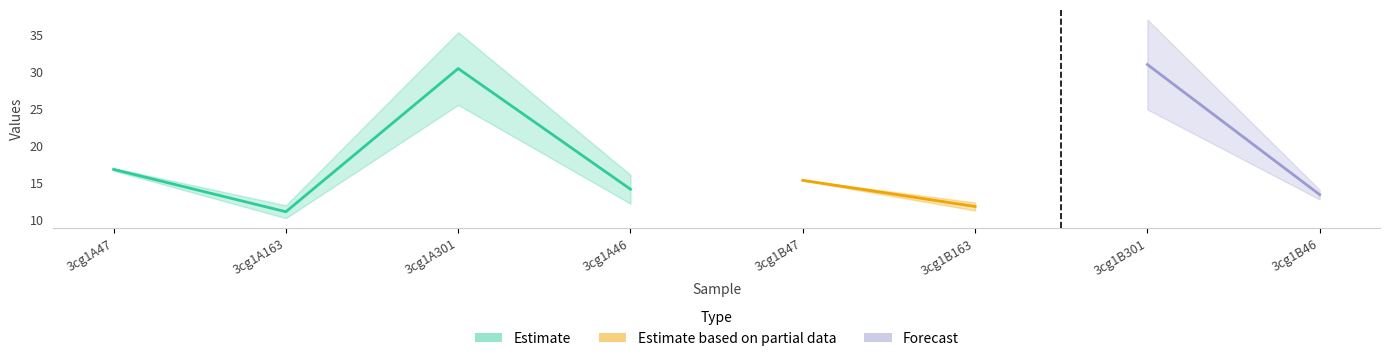

True or false: col_5 has more than 2 interior local peaks.

False